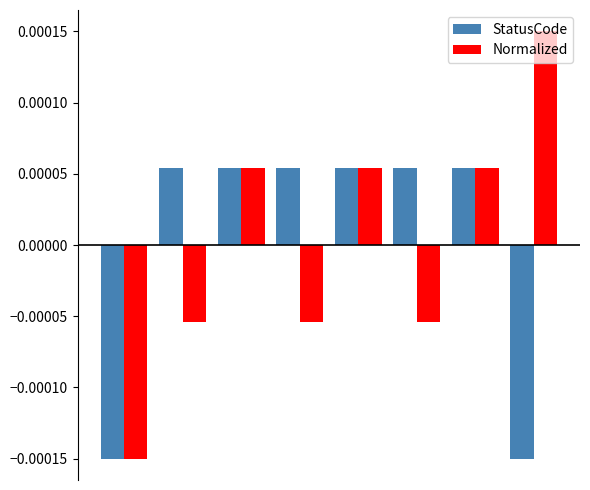

Count the number of data series in this chart.

2